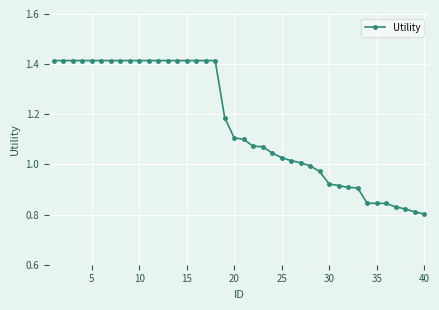

What is the difference between the second highest and minimum values?

0.6